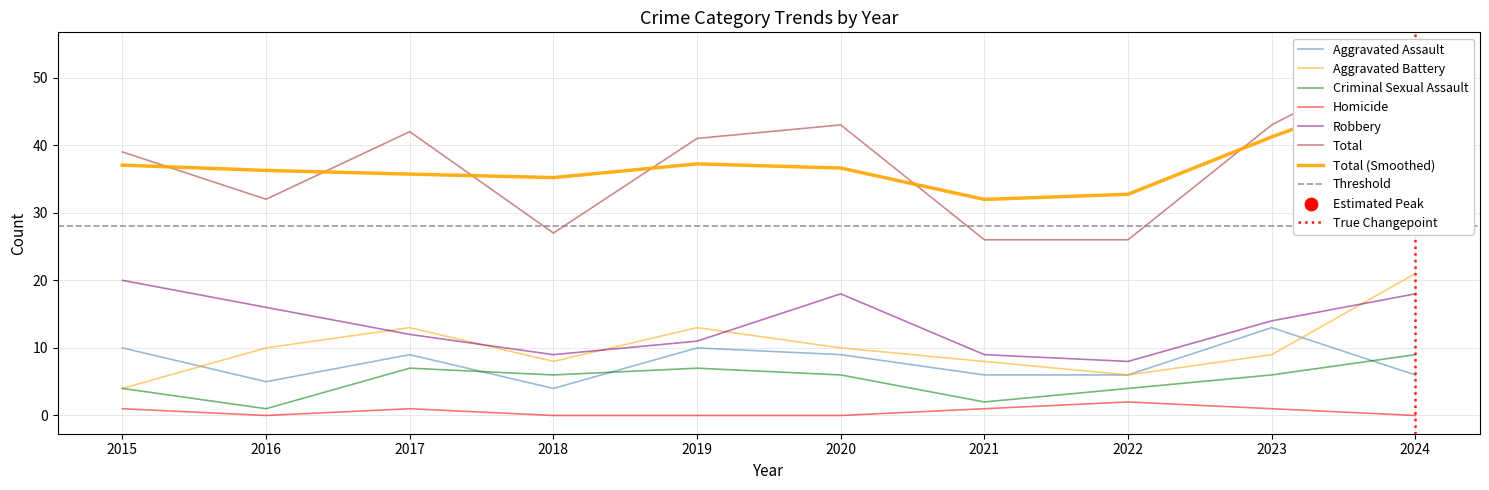

What is the total value across all series at 2015?

78